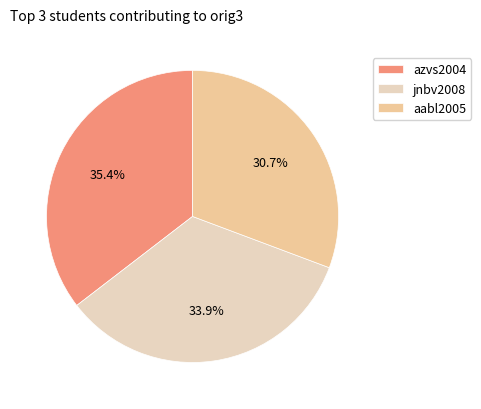

Is there a majority slice in this chart?

No